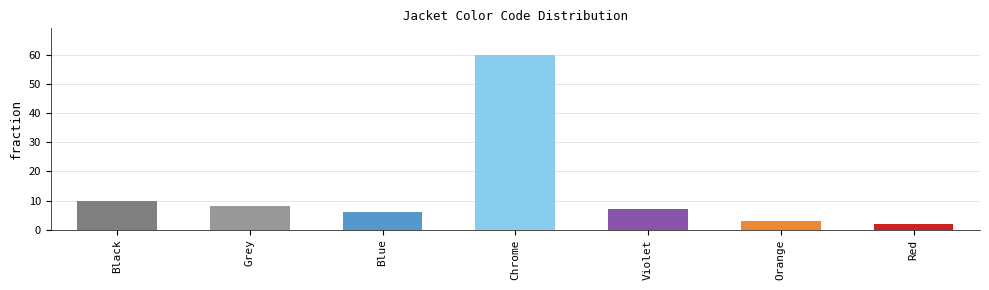

Where is the data nearest to the value 31?

Black